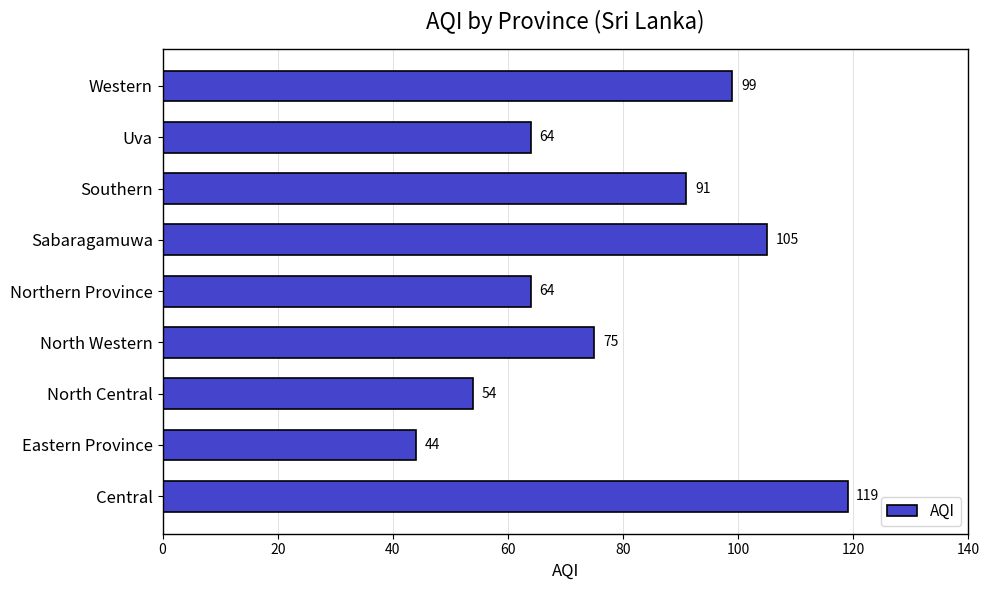

What is the maximum value shown in the chart?

119